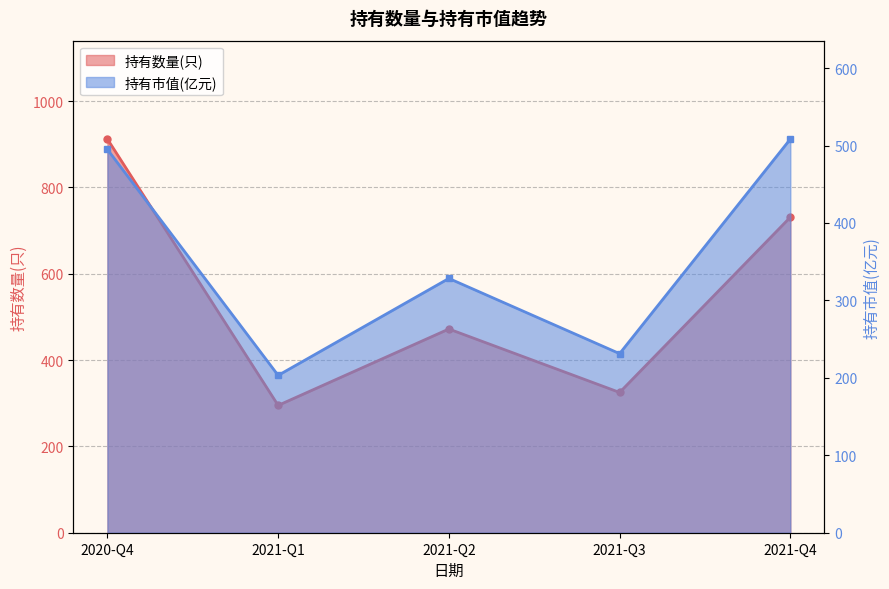

Where does the 持有市值(亿元) series first go above 328?

2020-Q4